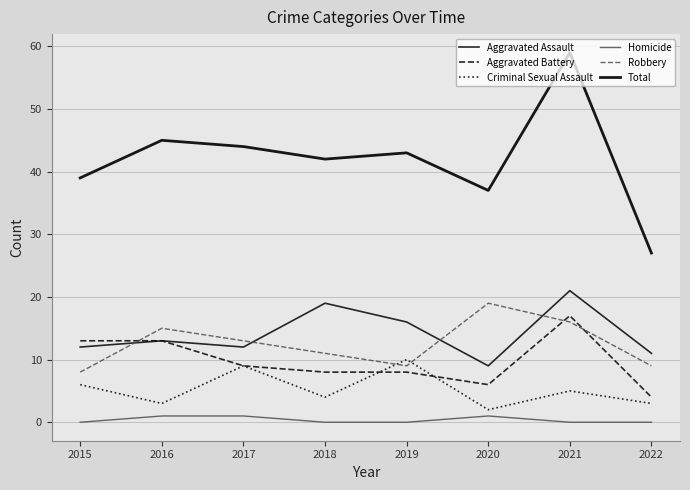

Where is Total nearest to the value 43?

2019